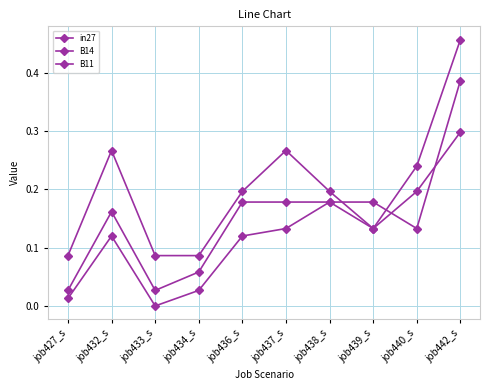

Count the number of data series in this chart.

3